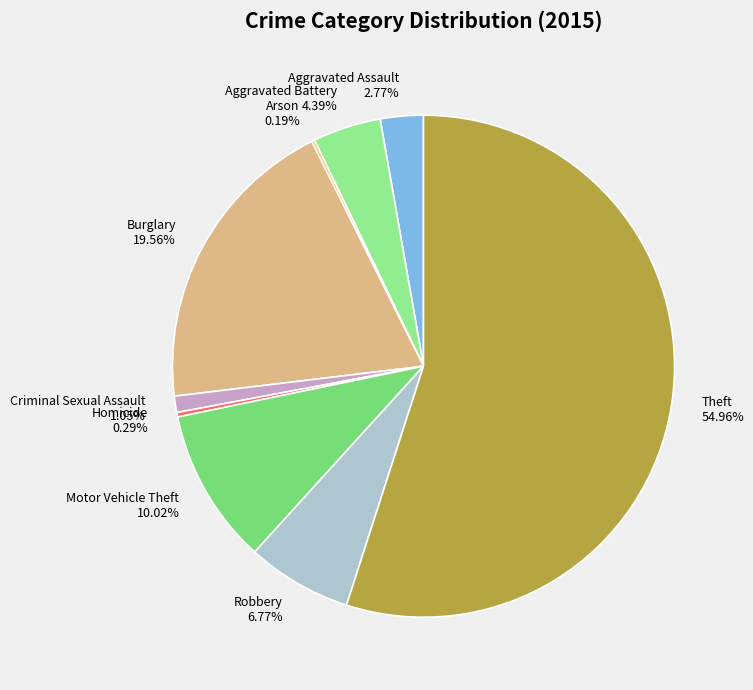

Does Motor Vehicle Theft represent more than half of the total?

No